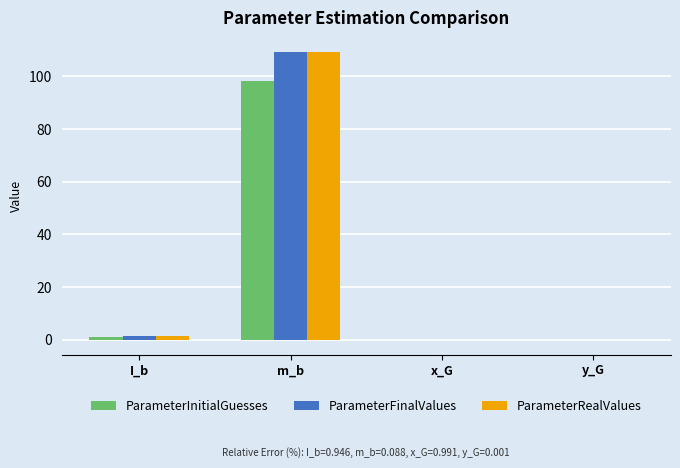

What is the difference between the ParameterFinalValues values at I_b and m_b?

107.9